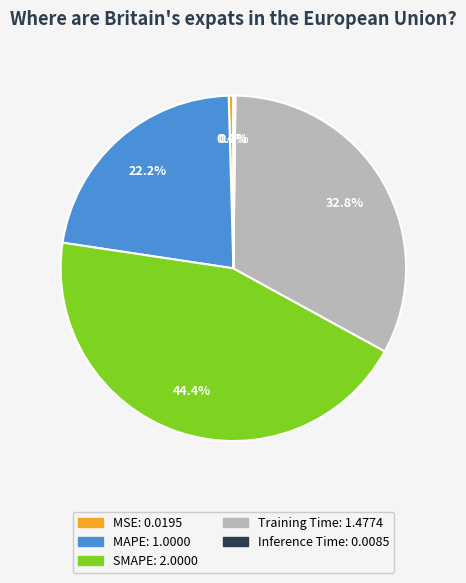

Is SMAPE the majority of the pie?

No